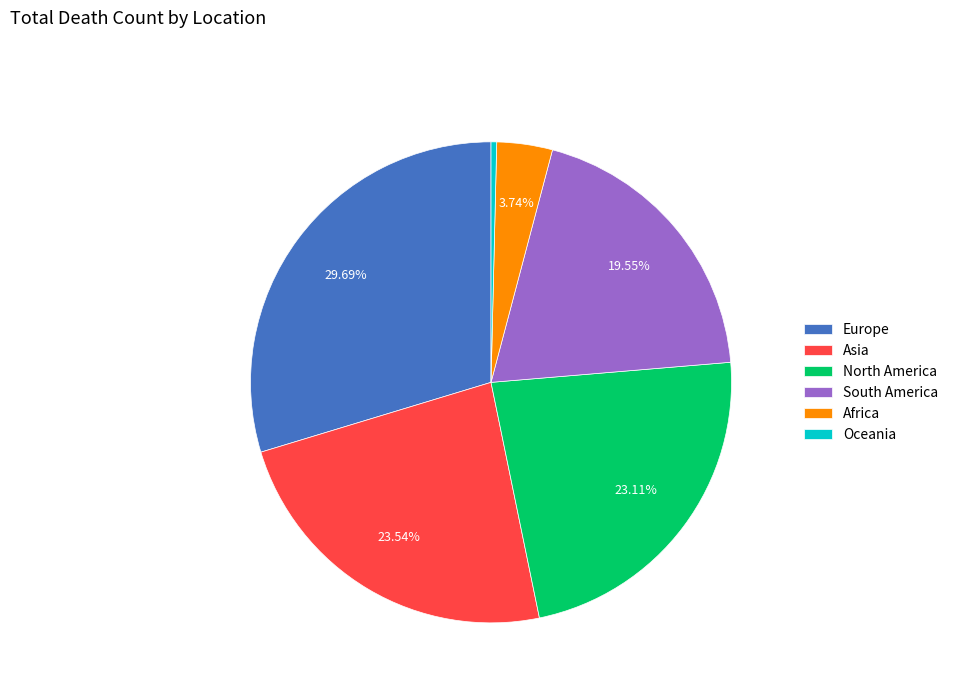

Is there any slice that represents more than half of the pie?

No